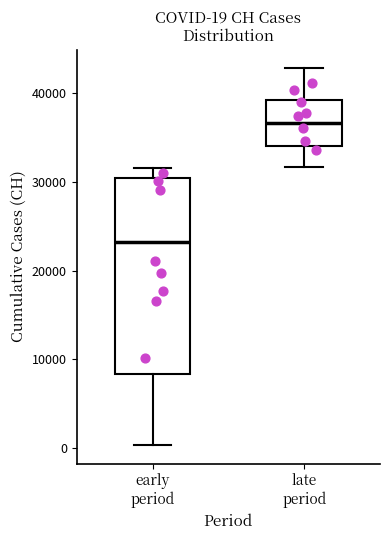

Which box's median line is the lowest?

early period